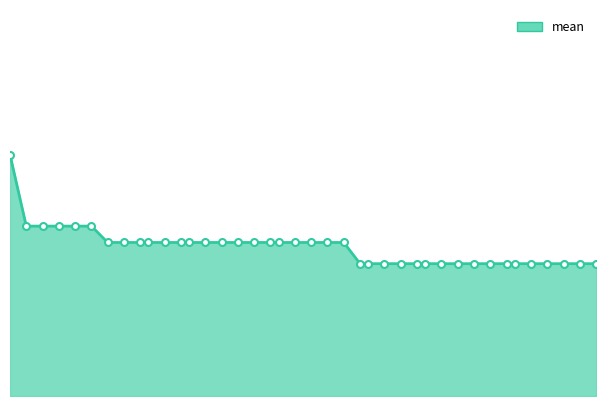

What is the value of the 15th point from the left?

1.5